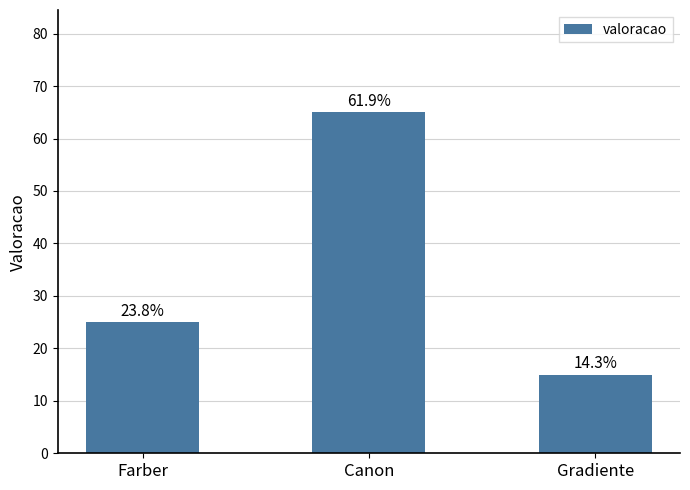

Which category has the lowest value across all series?

Gradiente